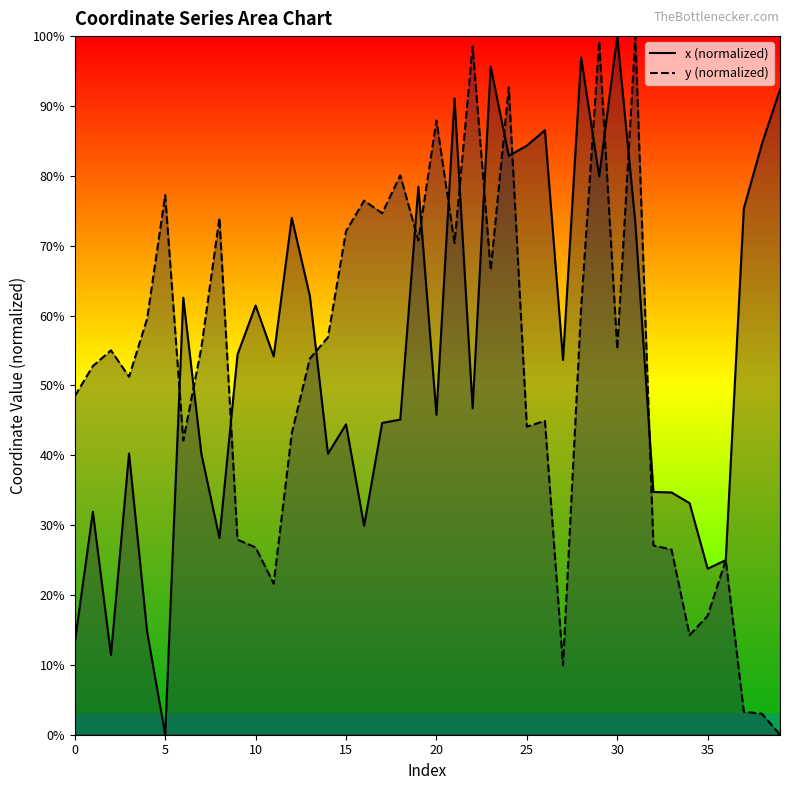

What is the difference between the maximum and minimum values in the y series?

100.0